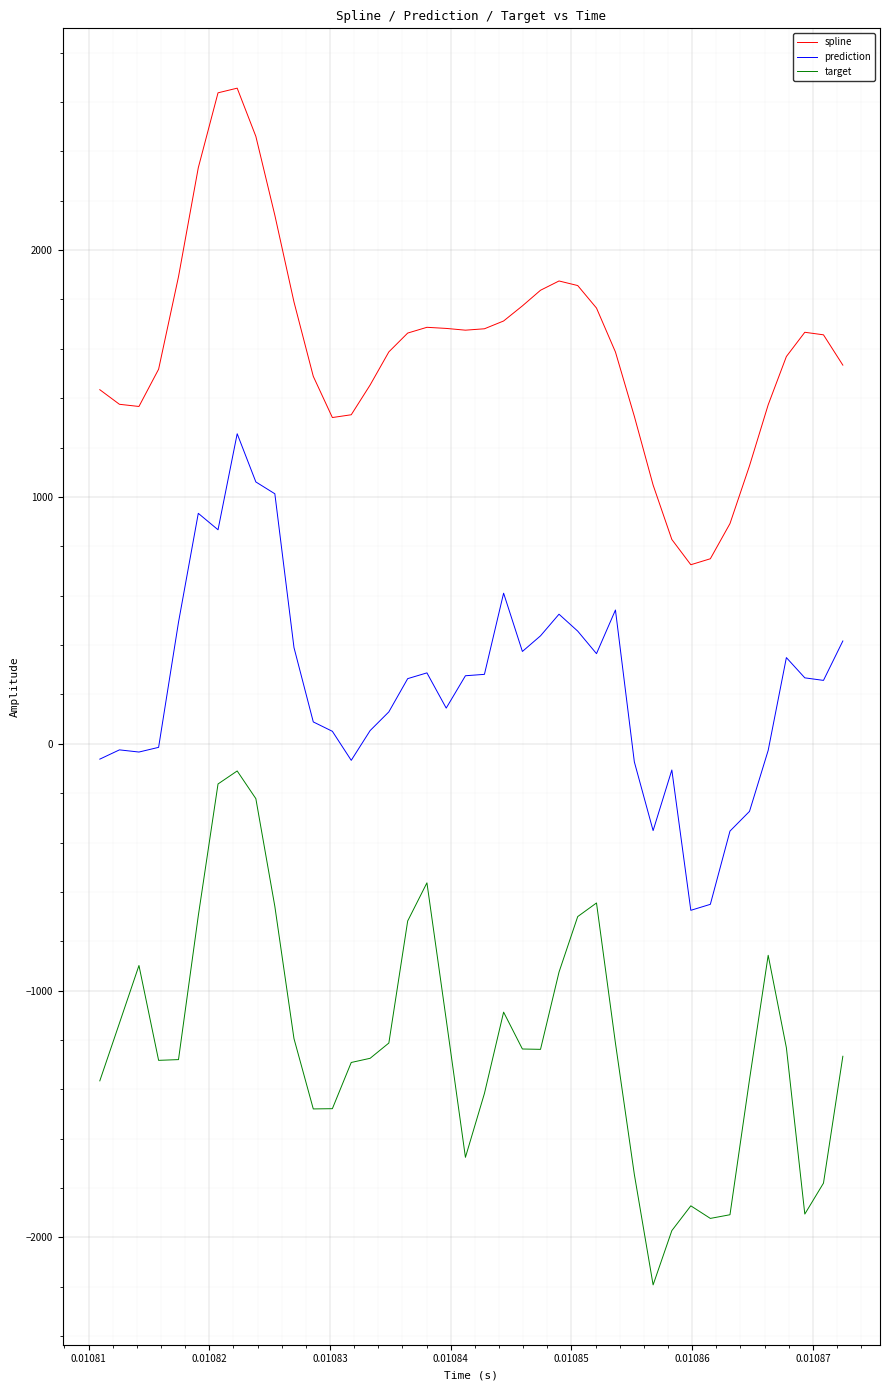

Which series has the widest spread of values?

target